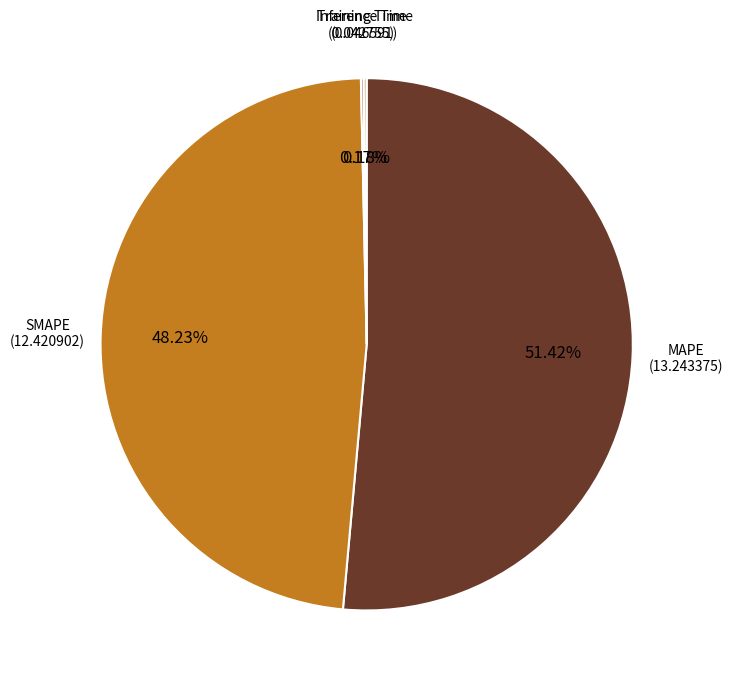

To the nearest percent, what is the difference between the largest and smallest slice percentages?

51%